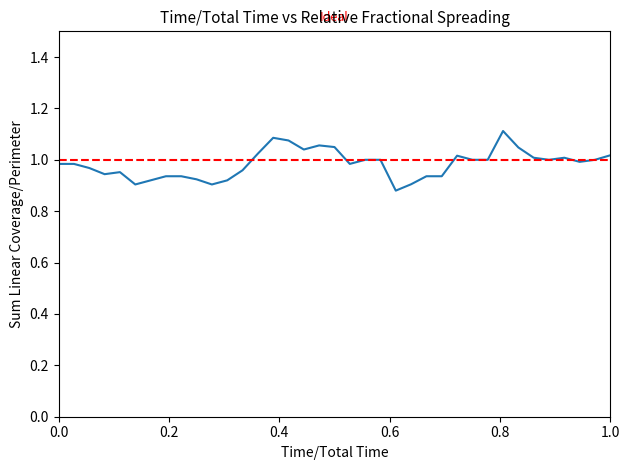

The value at 2024-11-20 is 1.6. True or false?

False